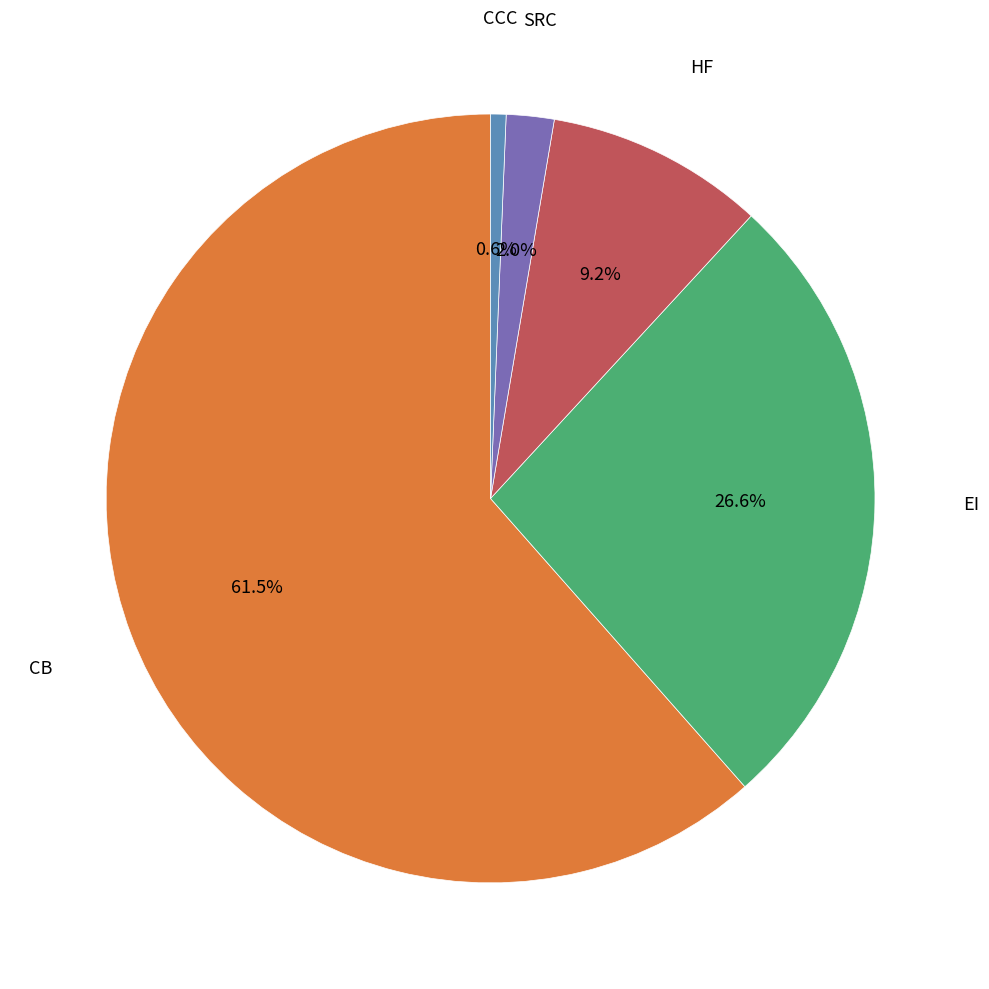

Is there any slice that represents more than half of the pie?

Yes